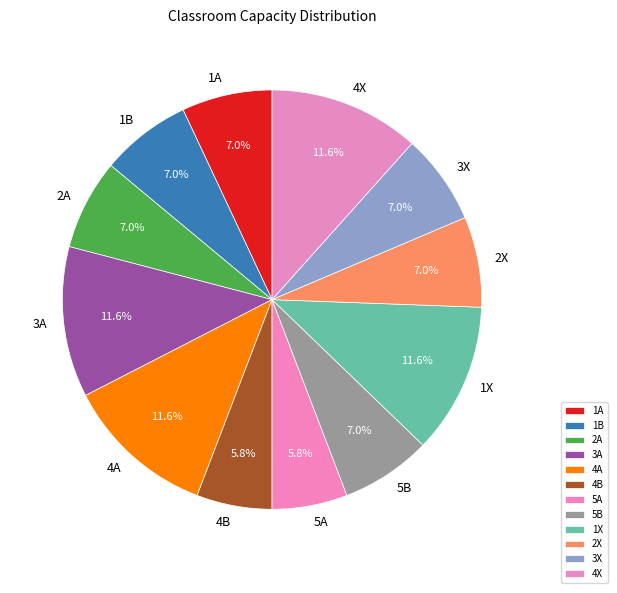

How much of the chart is everything except 5B?

93.0%